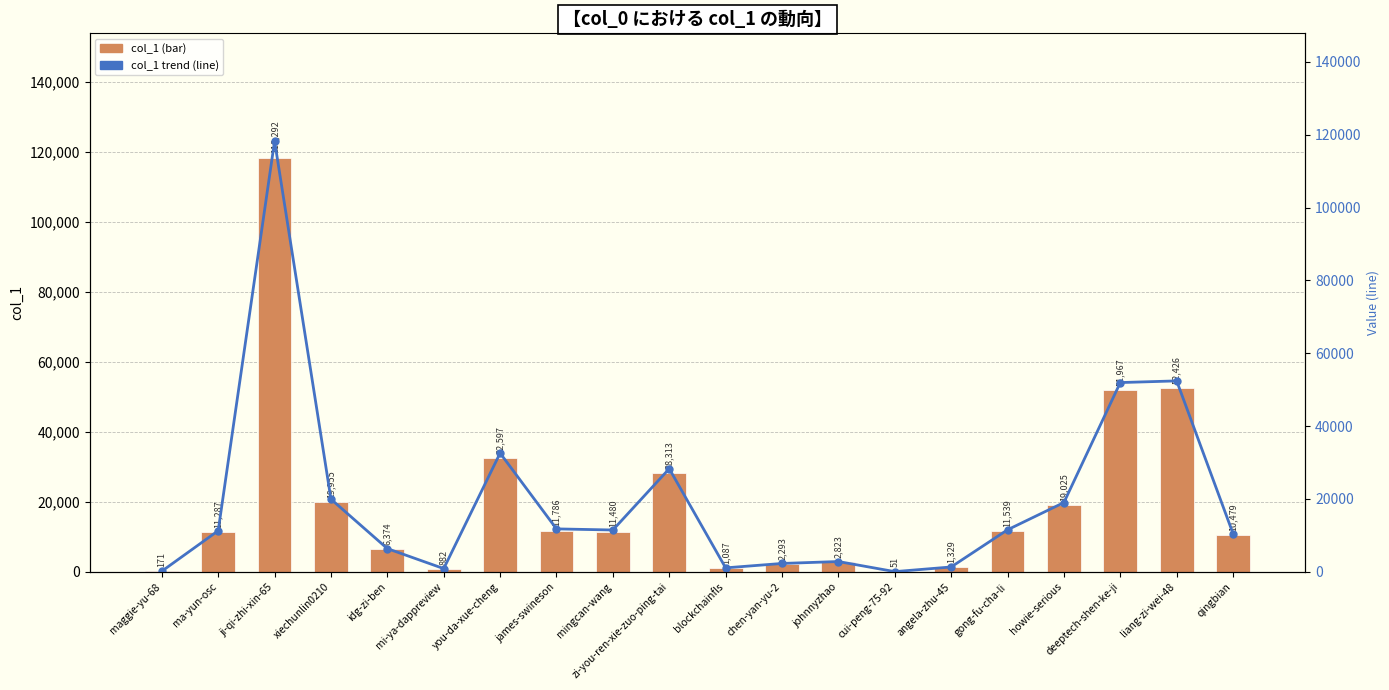

What is the sum of all col_1 values?

394156